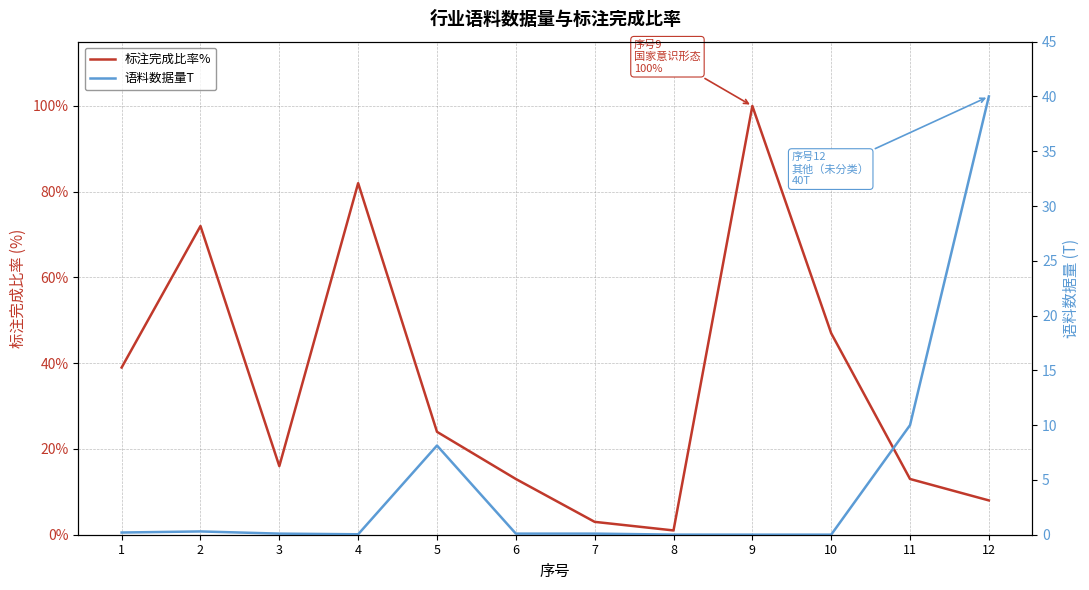

Between 3 and 4, which series saw the biggest shift?

标注完成比率%